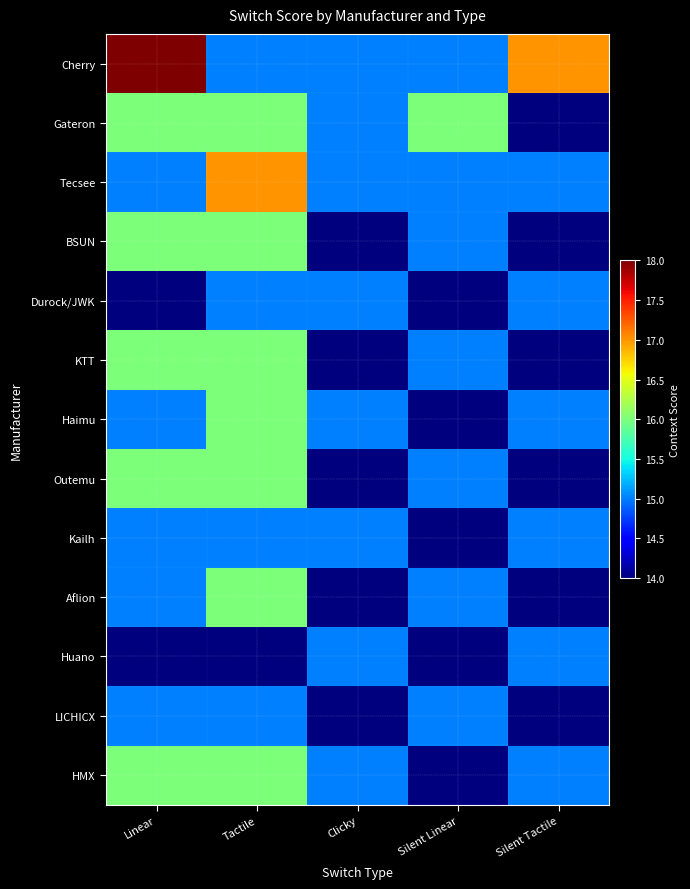

What is the spread (max minus min) of values at Silent Linear?

2